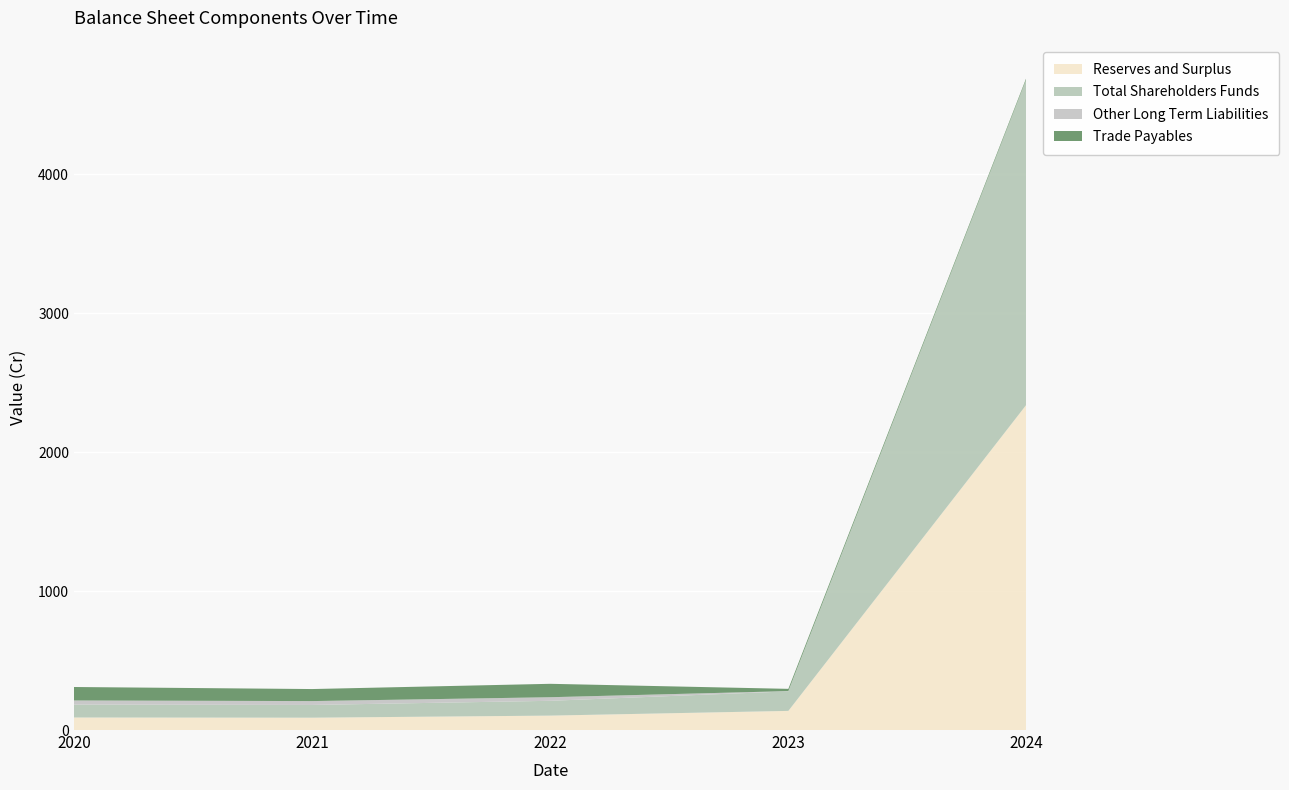

Reading right to left, list all the values displayed in this chart.

Reserves and Surplus: 2341.4	137.6	103.7	88.8	90.1
Total Shareholders Funds: 2344.4	140.6	106.7	91.8	93.1
Other Long Term Liabilities: 0.0	1.8	25.7	27.7	29.4
Trade Payables: 9.4	16.2	96.5	86.6	96.9